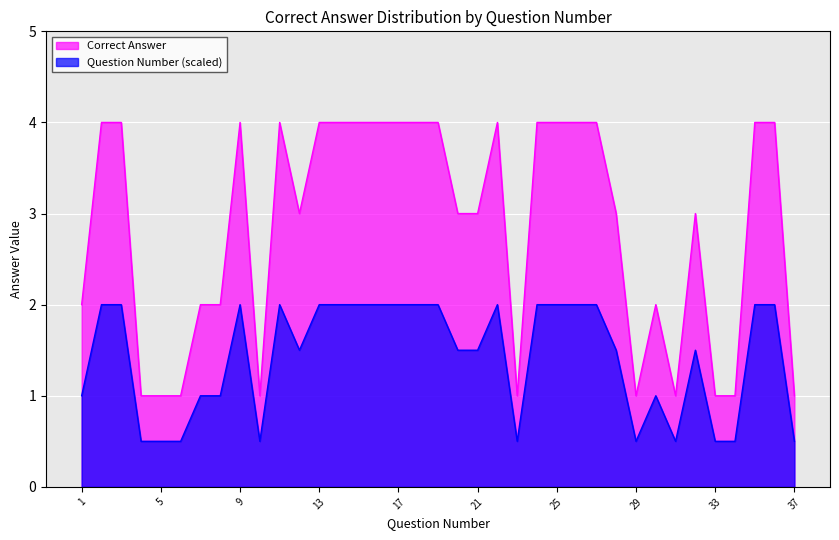

What is the difference between the second highest and second lowest values?

3